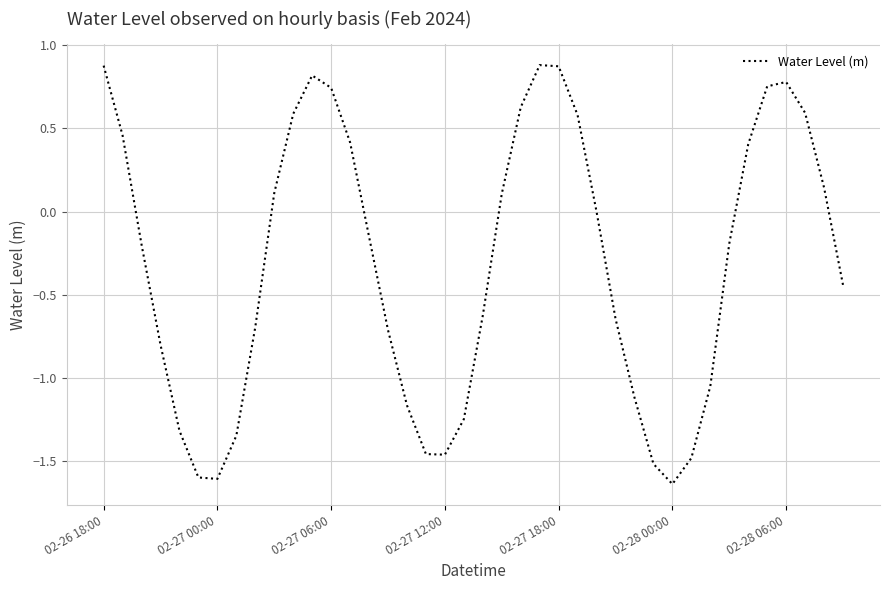

What is the difference between the maximum and minimum values?

2.5